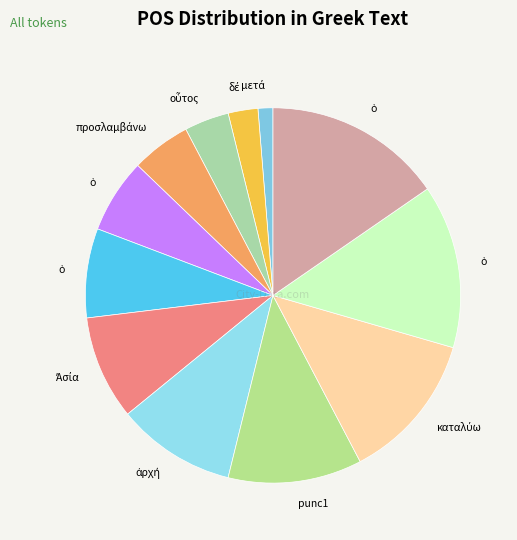

Is there a majority slice in this chart?

No